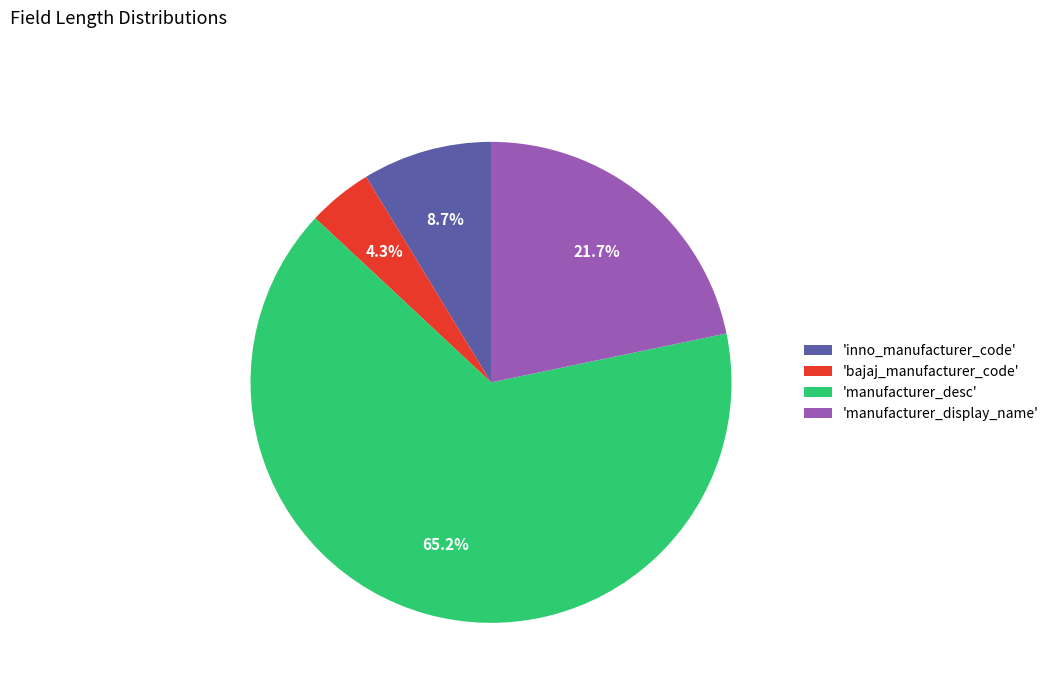

How many segments does this pie chart have?

4